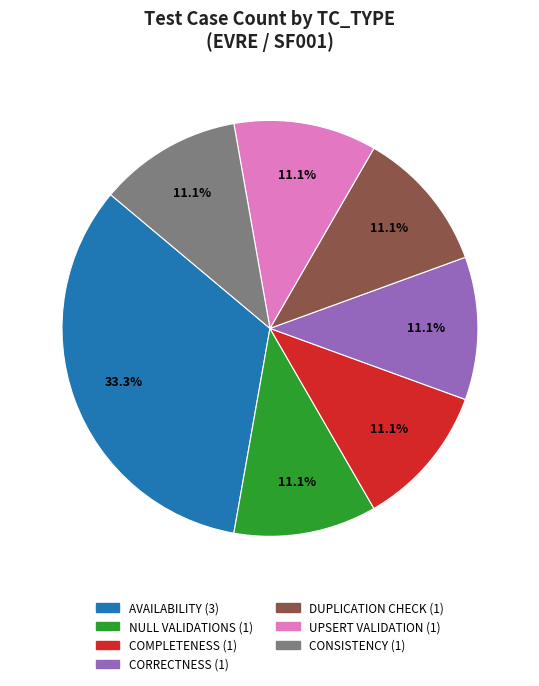

Is the sum of CONSISTENCY and AVAILABILITY greater than half?

No